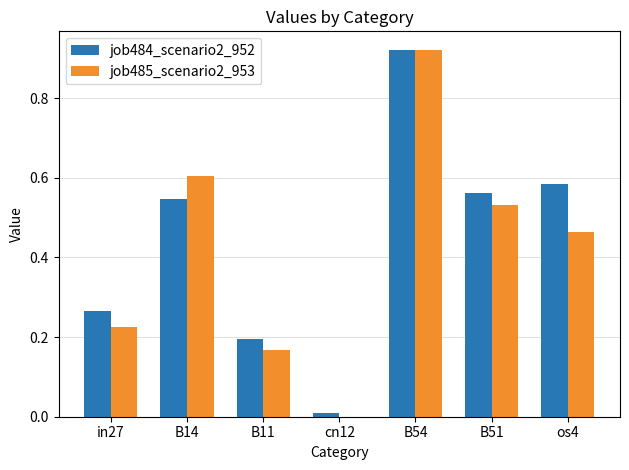

What is the sum of all job485_scenario2_953 values?

2.9